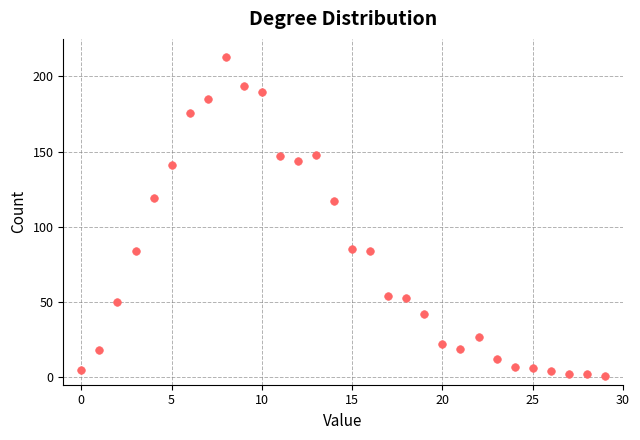

What is the range of Y values (max minus min)?

212